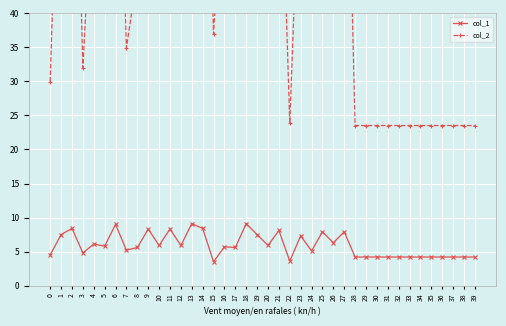

Which series has the largest total across all categories?

col_2